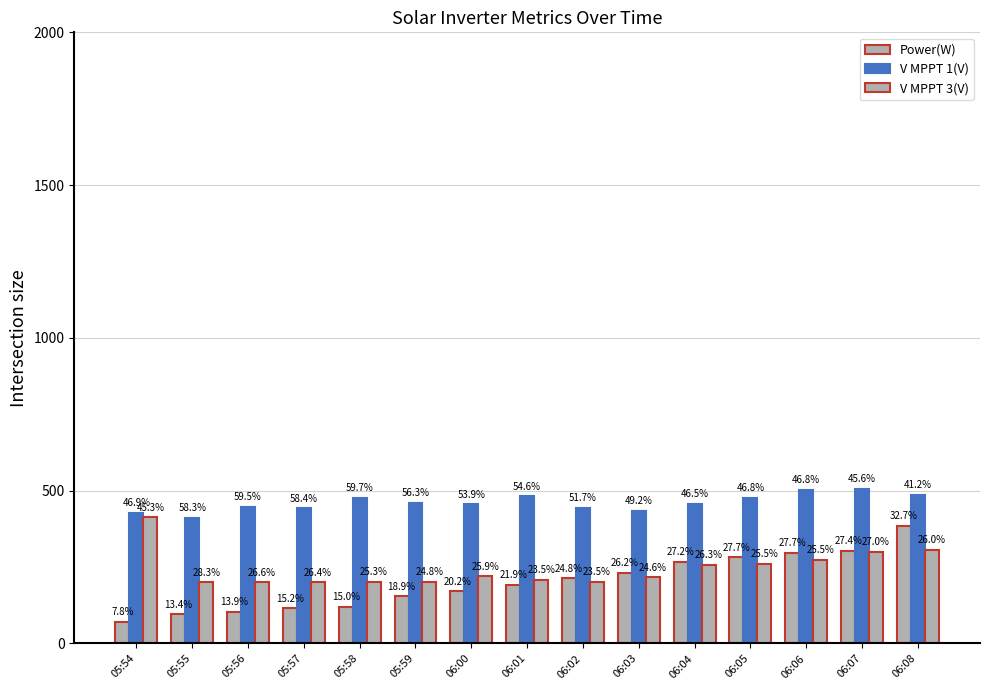

Are the bars horizontal?

No